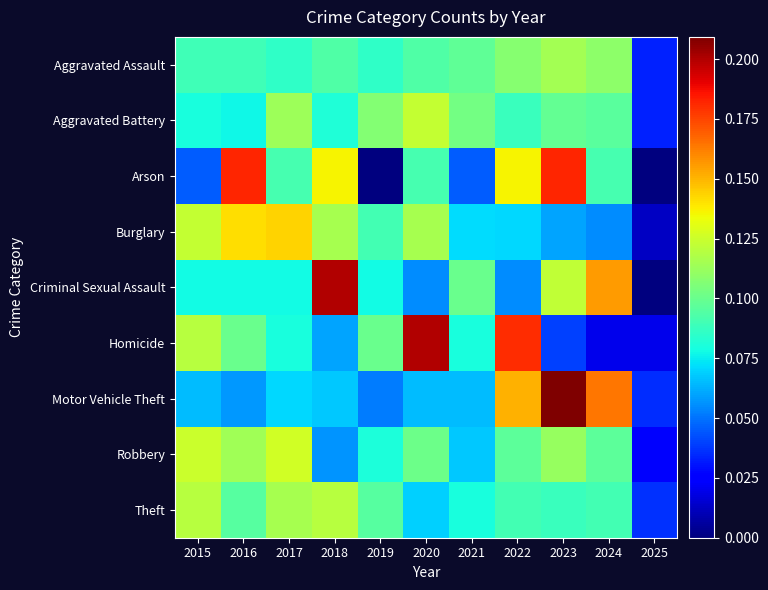

List the series in order of their peak value, highest first.

Motor Vehicle Theft, Criminal Sexual Assault, Homicide, Arson, Burglary, Robbery, Aggravated Battery, Theft, Aggravated Assault